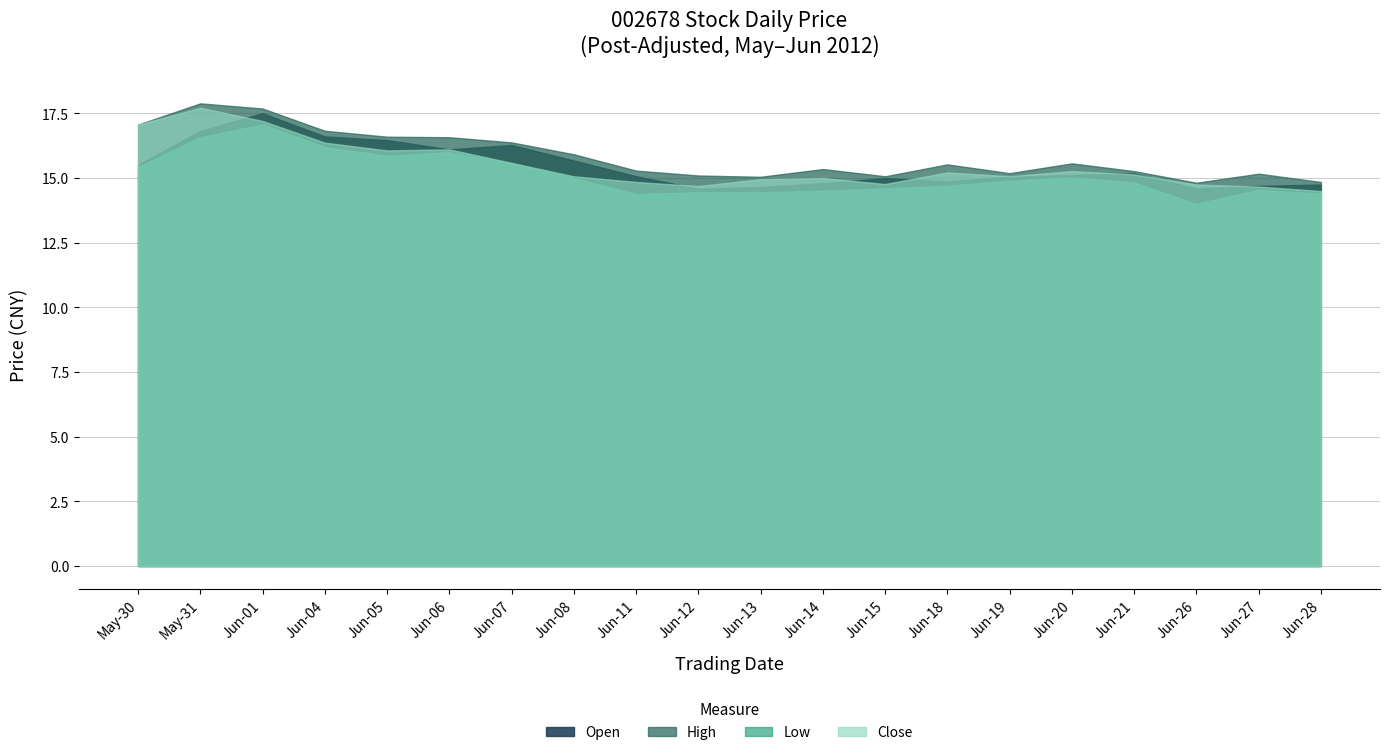

What is the spread (max minus min) of values at 2012/06?

0.7